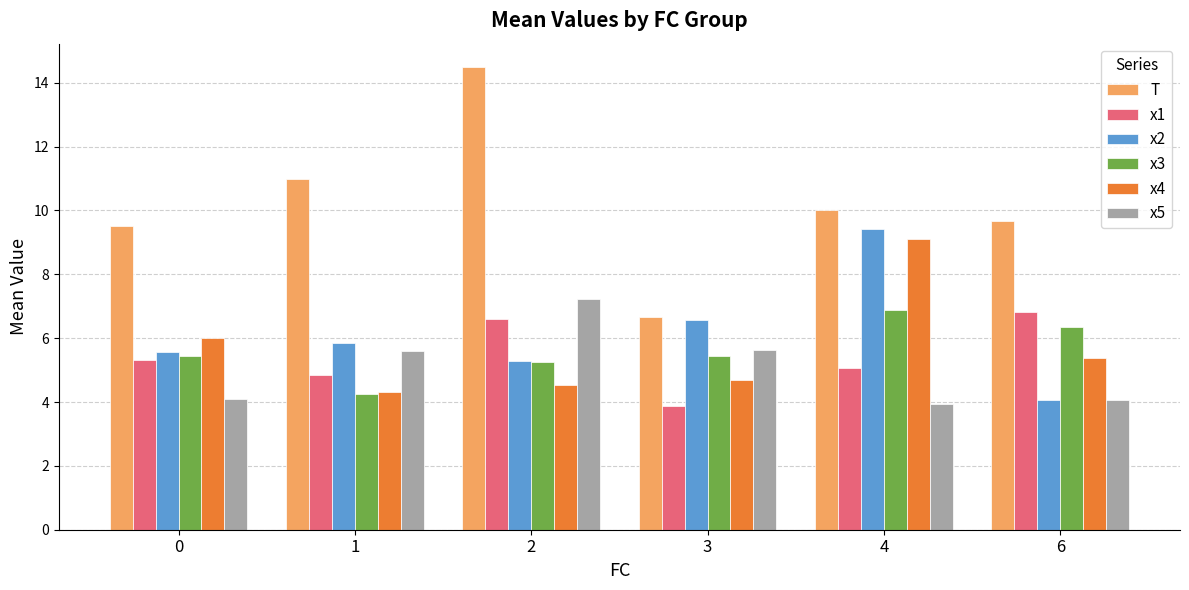

How many bars are there in total?

36